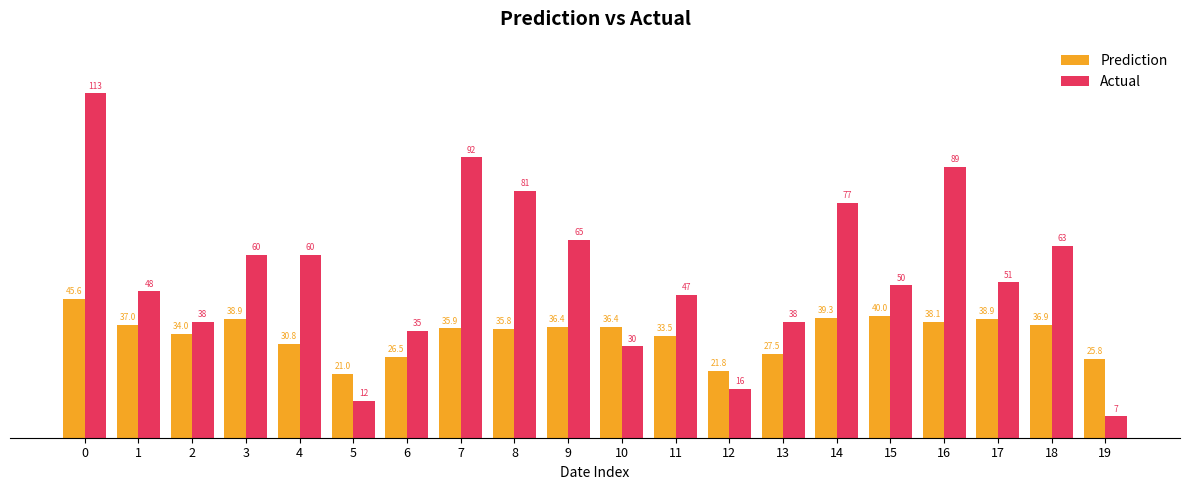

The value of Actual at 10 is 45.3. True or false?

False